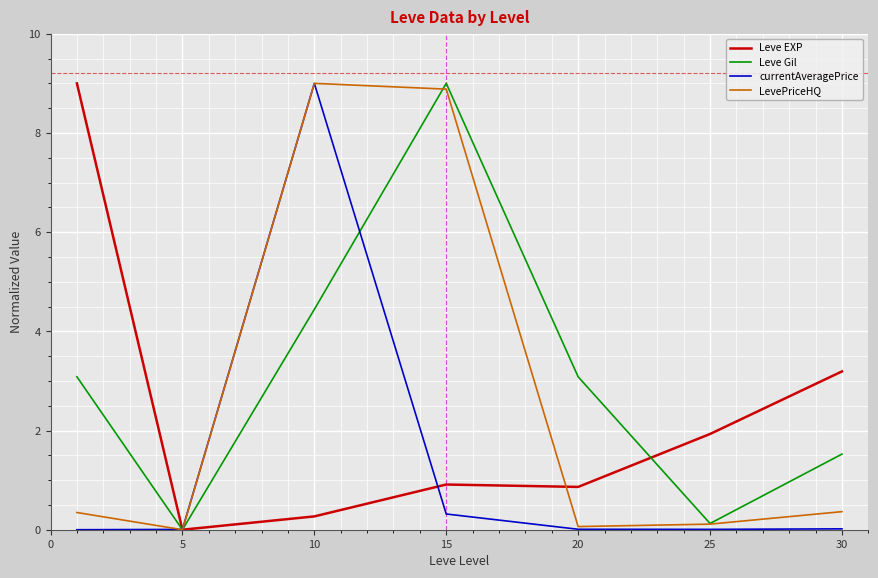

List the series in order of their overall mean, lowest first.

currentAveragePrice, Leve EXP, LevePriceHQ, Leve Gil